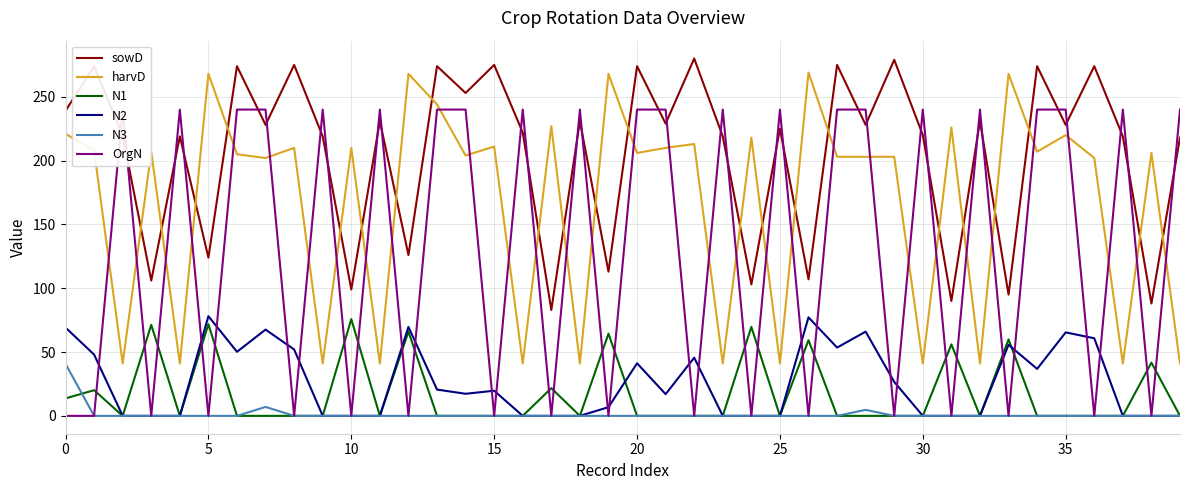

How many series are shown in this chart?

6